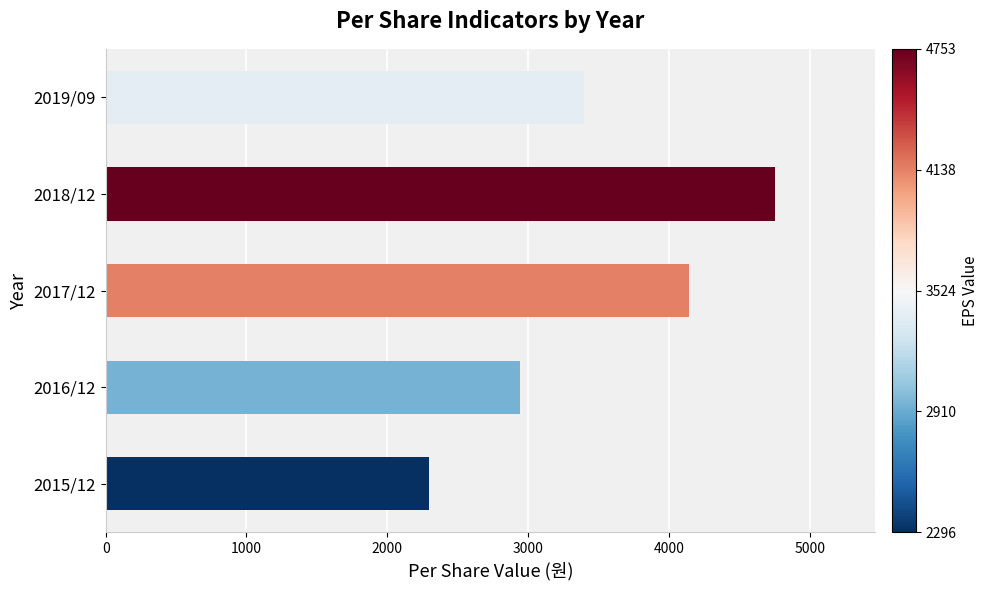

What is the approximate value at 2017/12, to the nearest 10?

4140